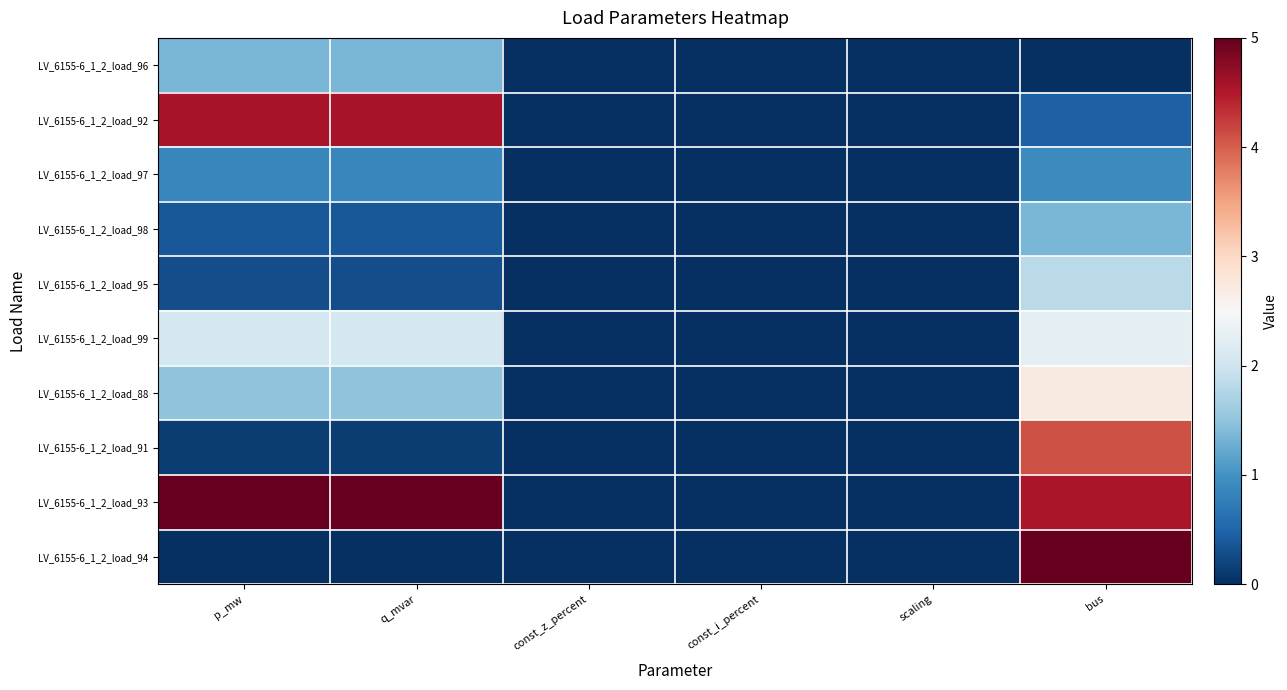

At how many categories does at least one series exceed 3?

3